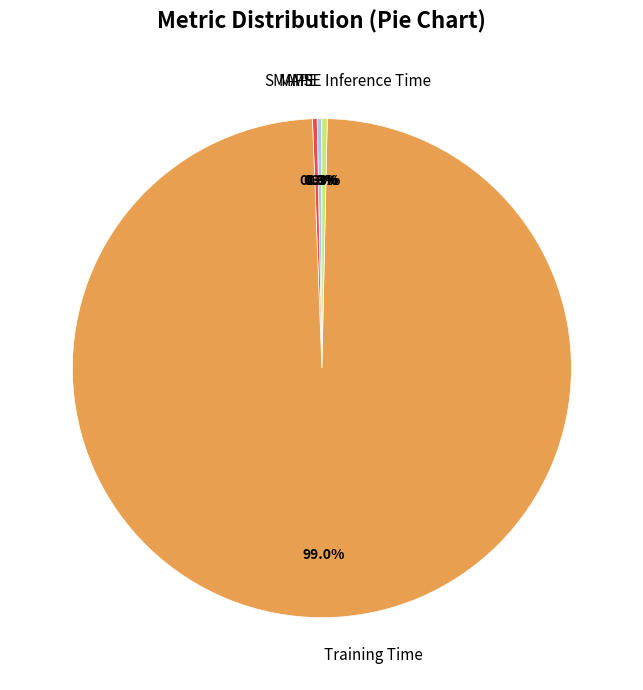

Which slice is the largest?

Training Time